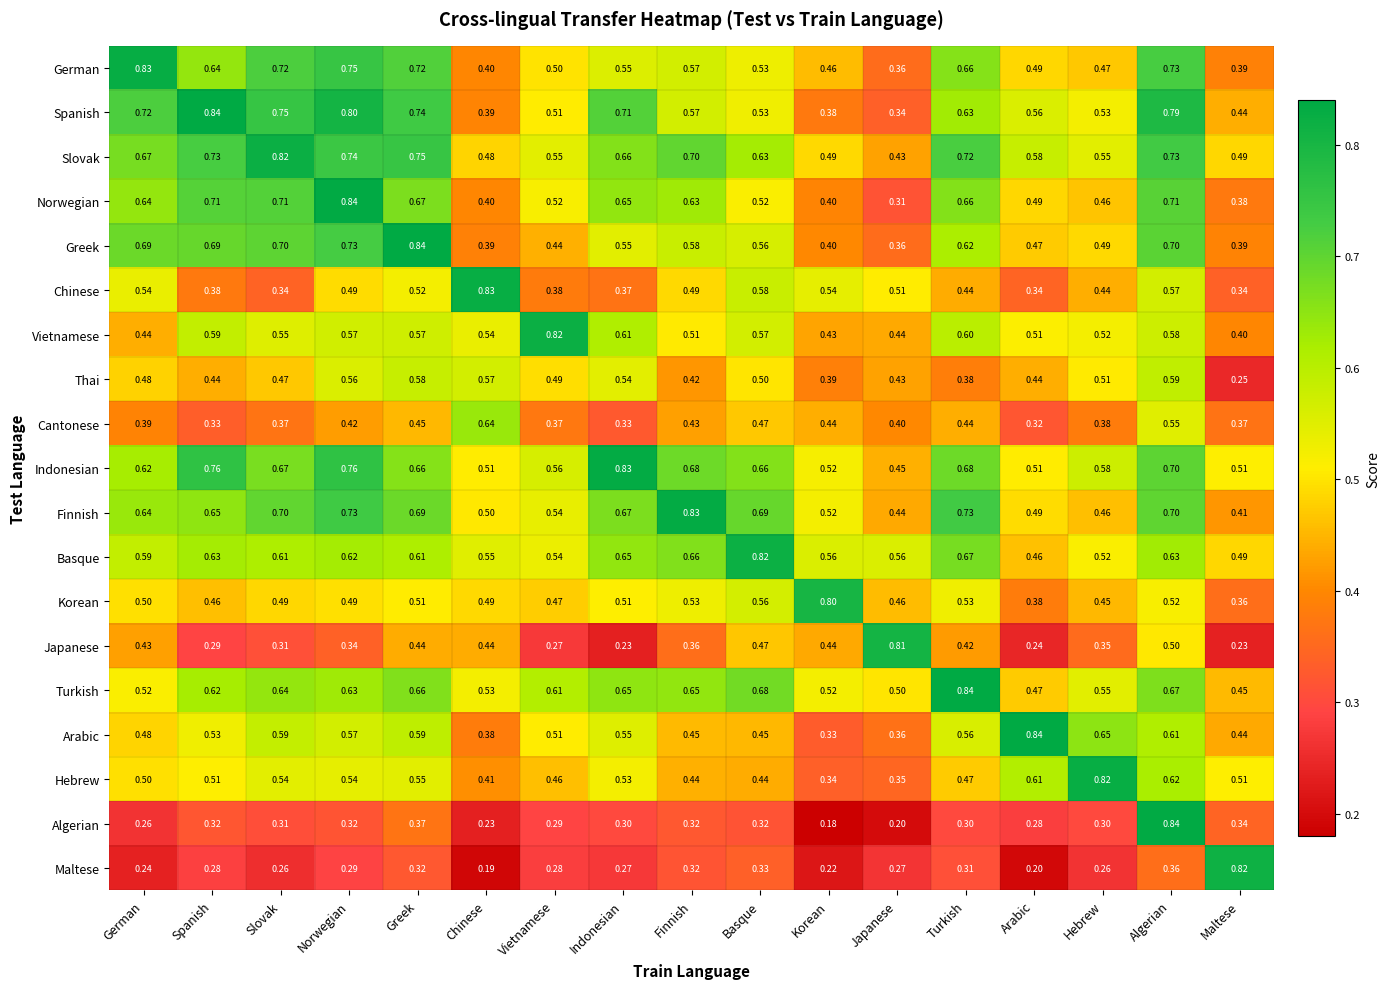

Which category has the lowest value in the Korean series?

Maltese